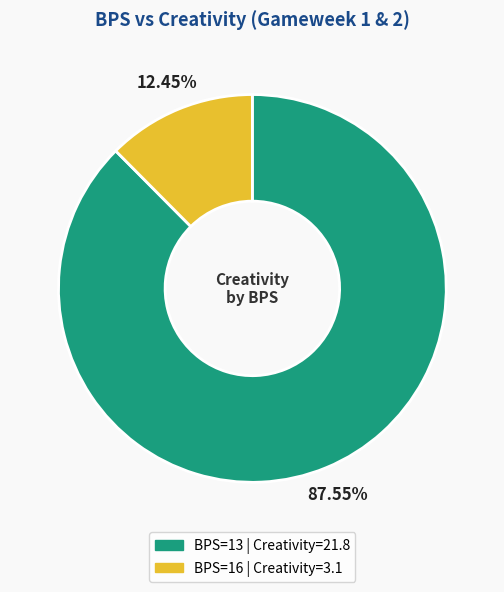

Does any single category account for the majority?

Yes